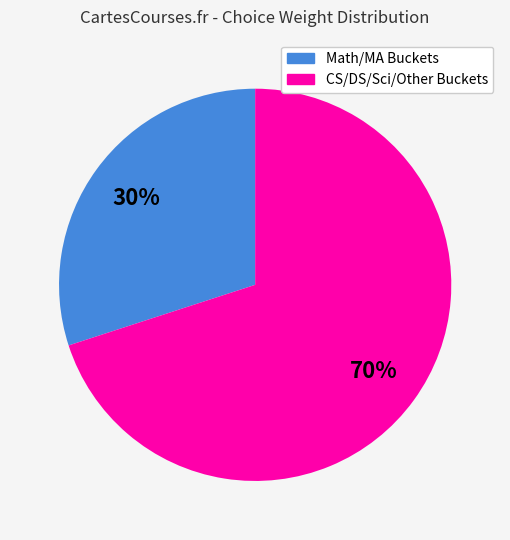

Count the number of slices in the pie.

2